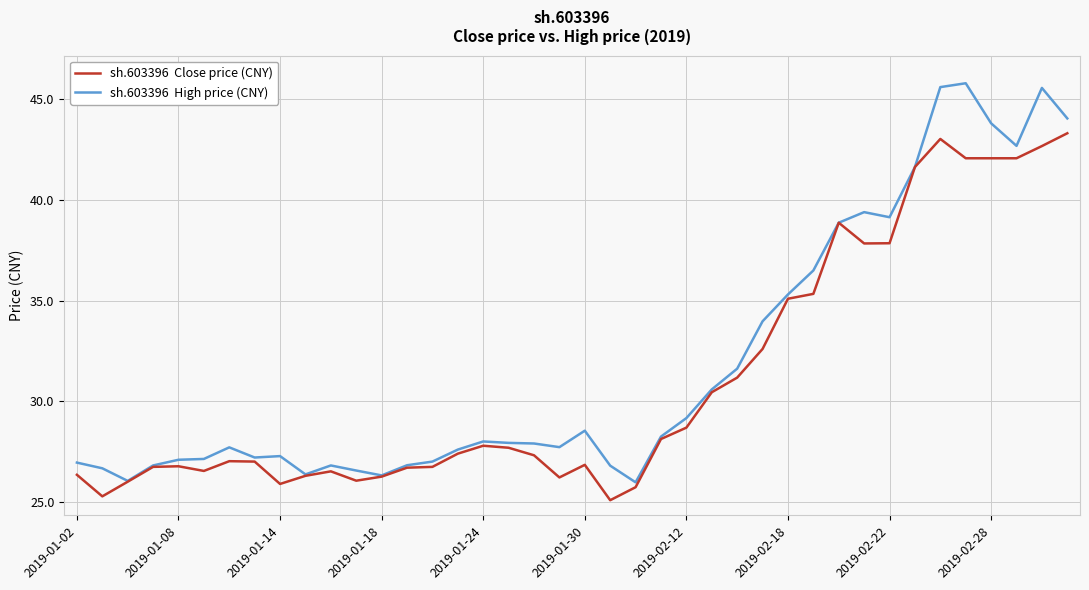

What is the smallest value displayed?

25.1